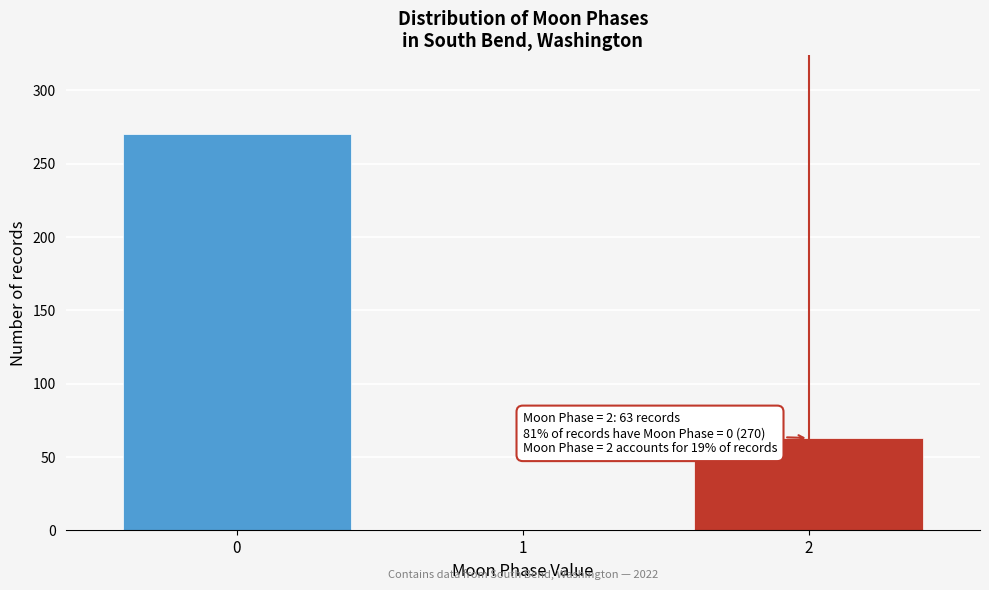

Reading right to left, extract all data points from this chart.

2=63	1=0	0=270